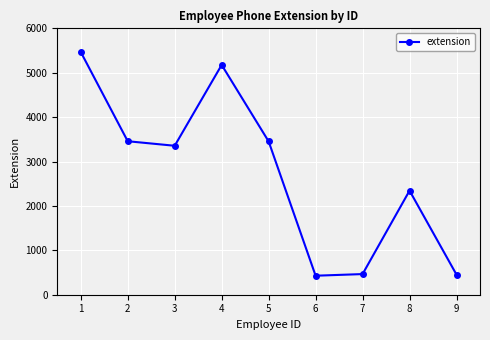

Where is the first local maximum?

4